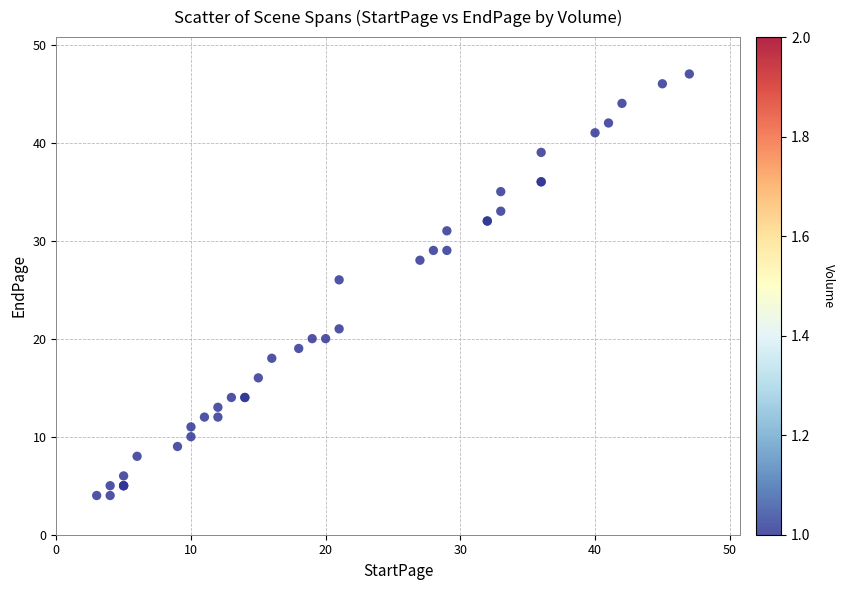

What Y value in the scatter plot is closest to 25?

26